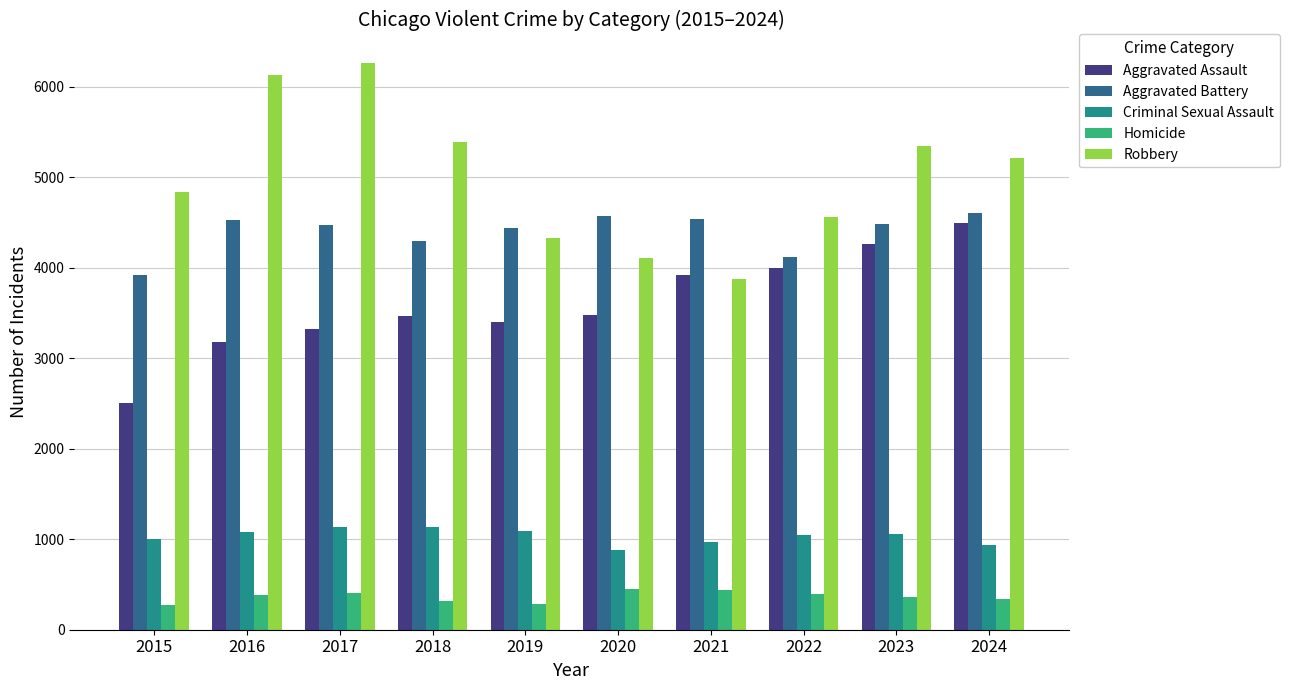

Which series changed the most between 2023 and 2024?

Aggravated Assault